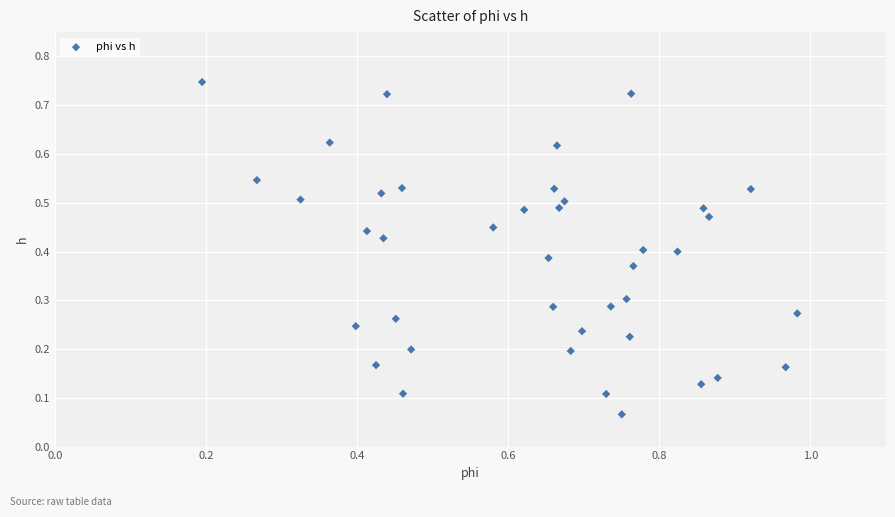

What is the range of X values (max minus min)?

0.8